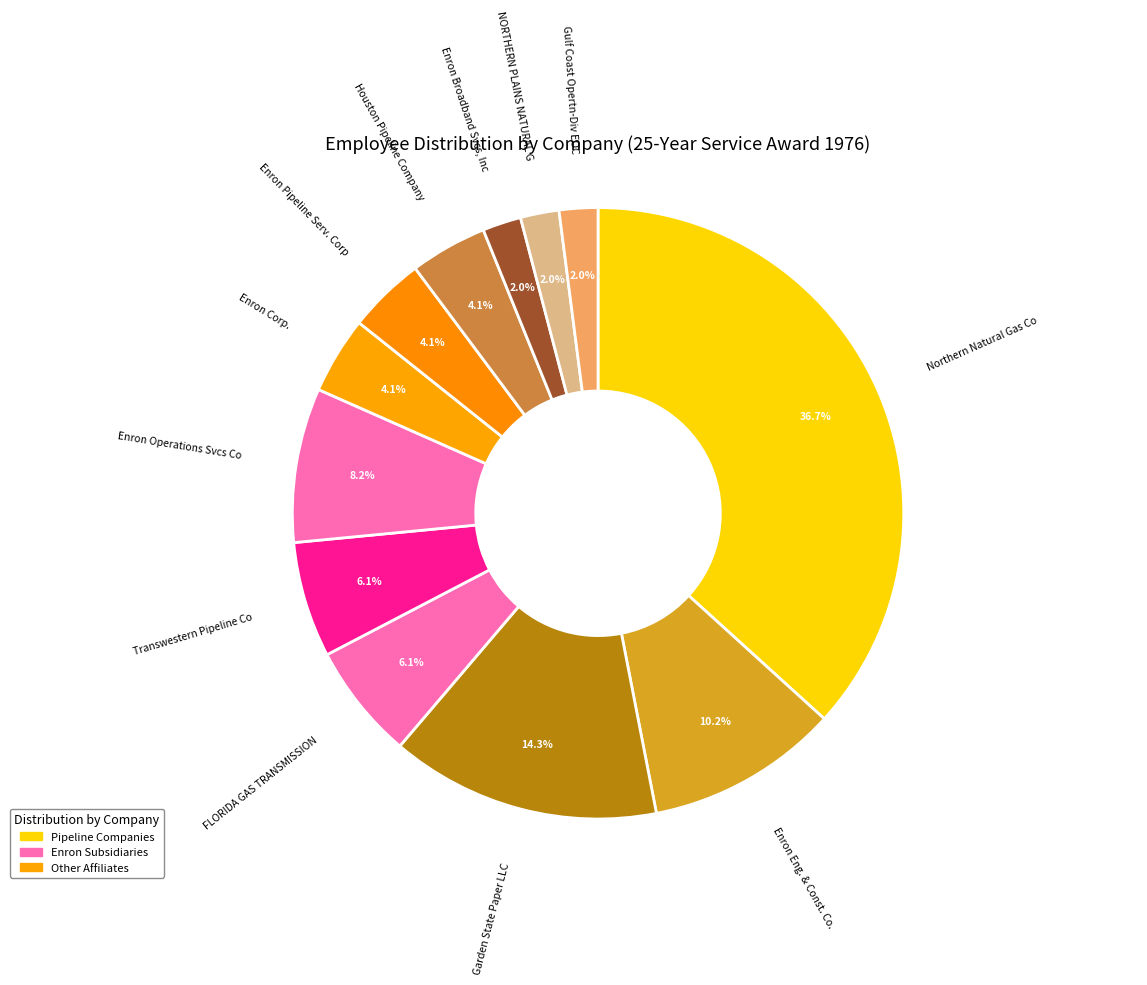

How many segments does this pie chart have?

12